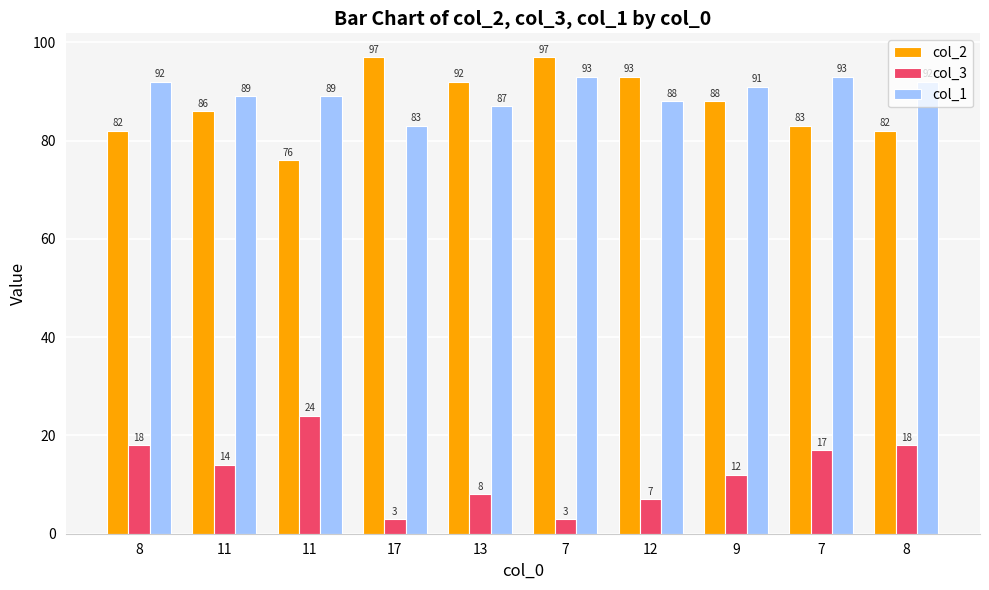

What is the smallest value displayed?

3